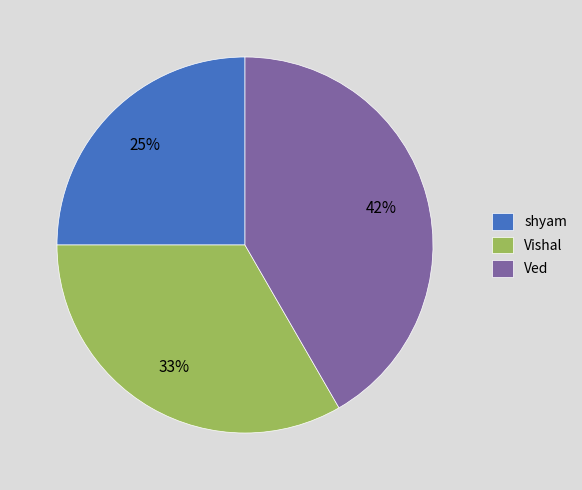

Which slice is the smallest?

shyam